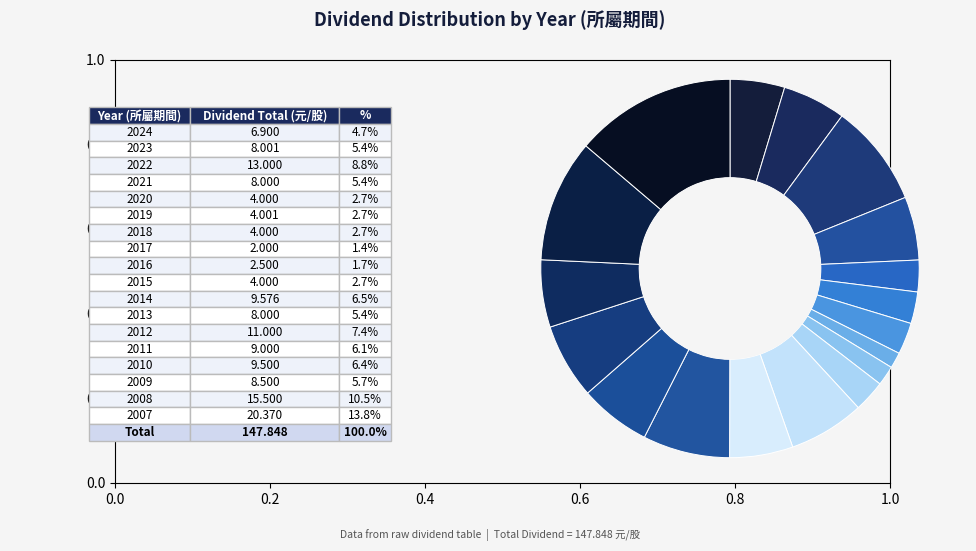

To the nearest percent, what is the average slice percentage?

6%